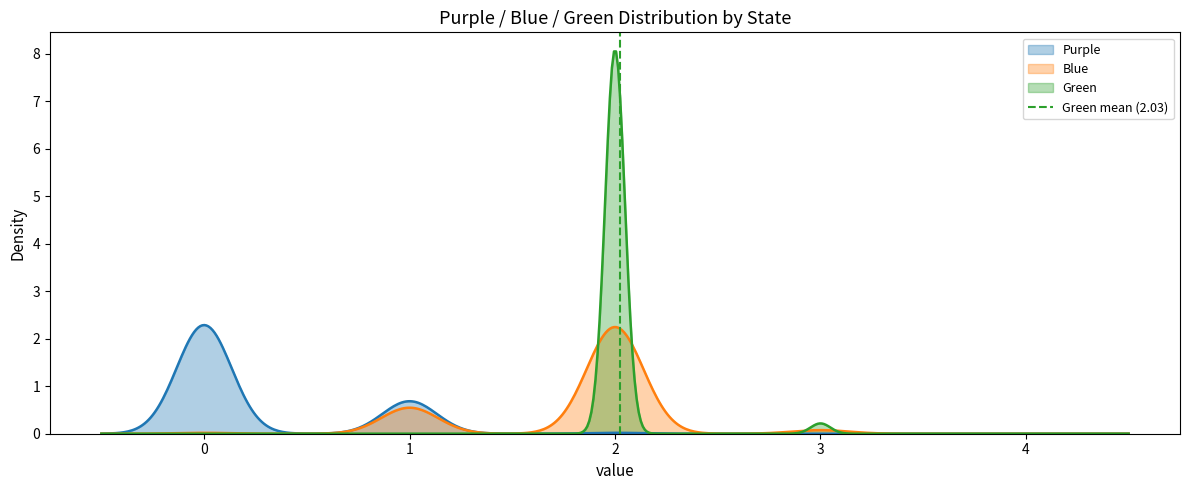

What is the maximum value for Green?

8.0